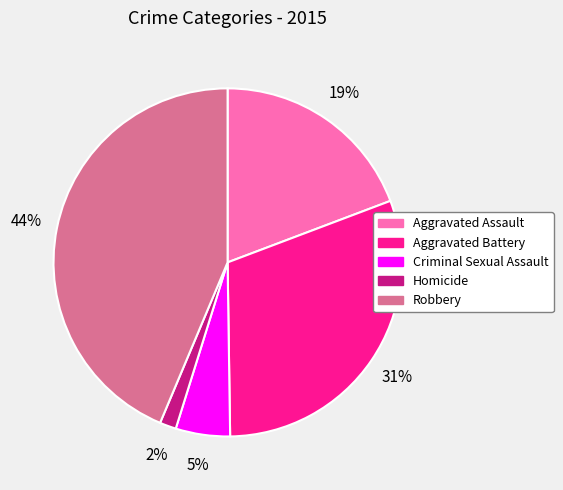

Is there a majority slice in this chart?

No